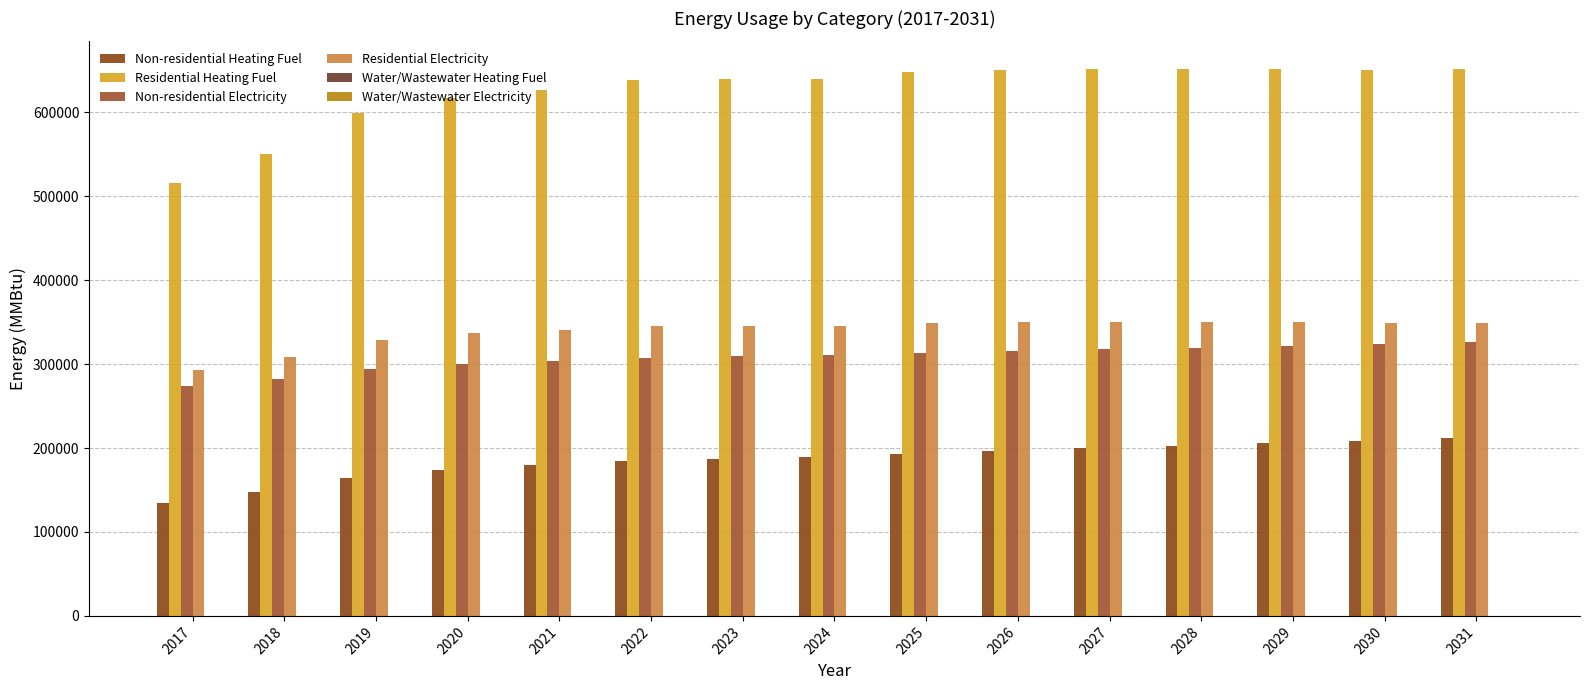

What is the minimum value for Residential Electricity?

293363.9